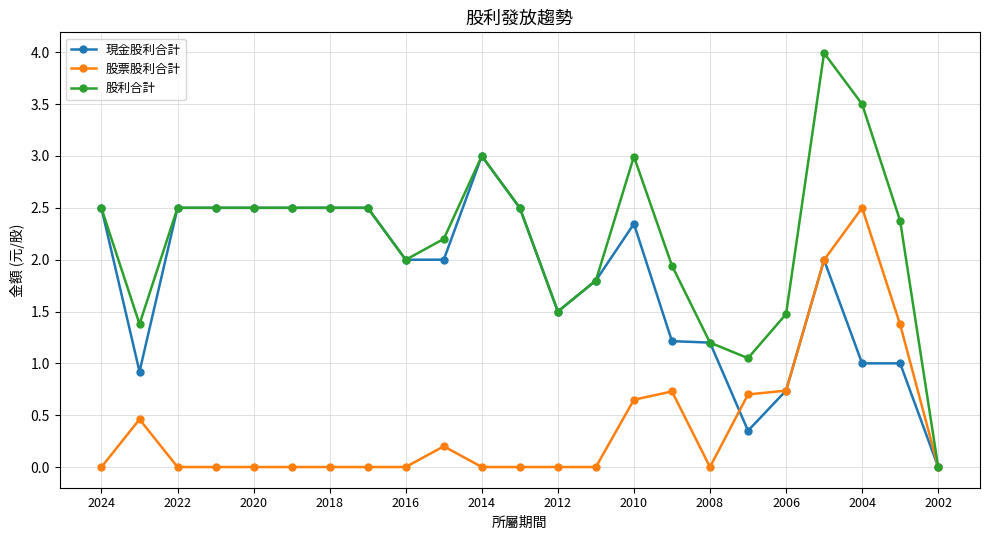

Rank the series by their average value, from lowest to highest.

股票股利合計, 現金股利合計, 股利合計